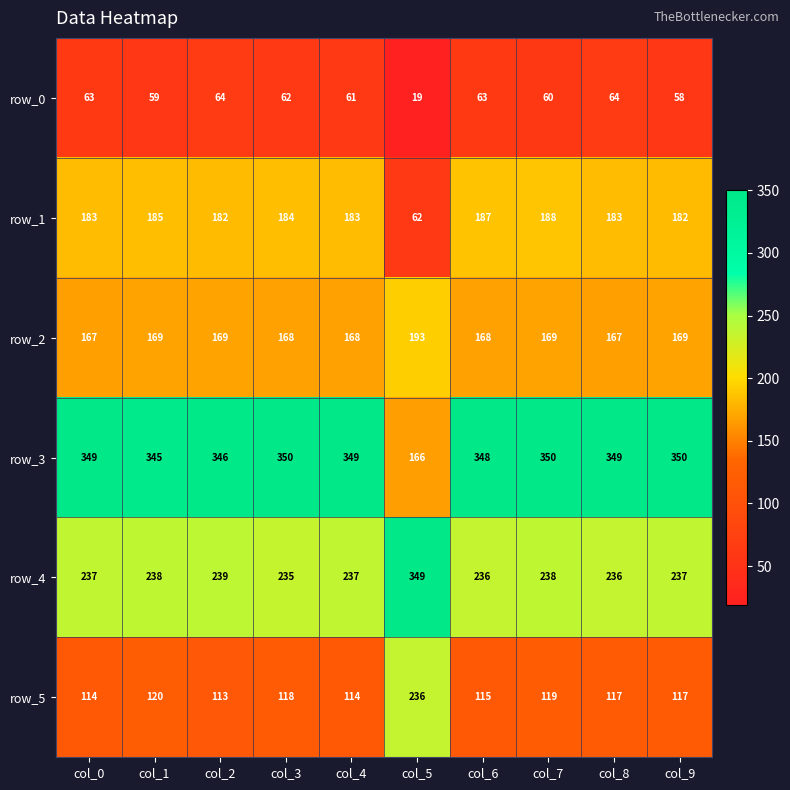

Which series has the largest total across all categories?

row_3